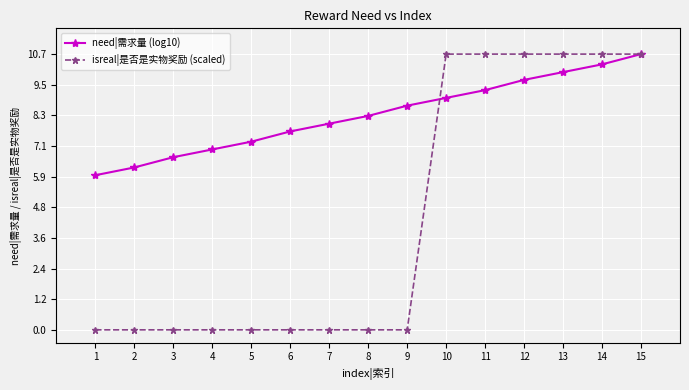

Reading left to right, what are all the values shown in this chart?

need|需求量 (log10): 1=6.0	2=6.3	3=6.7	4=7.0	5=7.3	6=7.7	7=8.0	8=8.3	9=8.7	10=9.0	11=9.3	12=9.7	13=10.0	14=10.3	15=10.7
isreal|是否是实物奖励 (scaled): 1=0.0	2=0.0	3=0.0	4=0.0	5=0.0	6=0.0	7=0.0	8=0.0	9=0.0	10=10.7	11=10.7	12=10.7	13=10.7	14=10.7	15=10.7